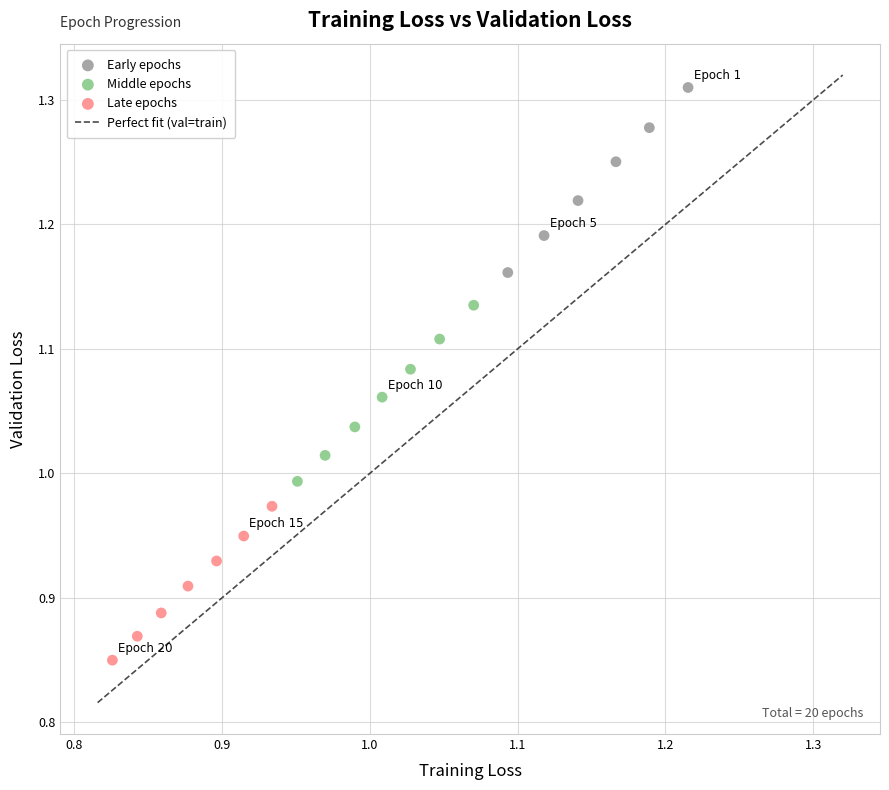

Which series has the largest Y range (max minus min)?

Early epochs